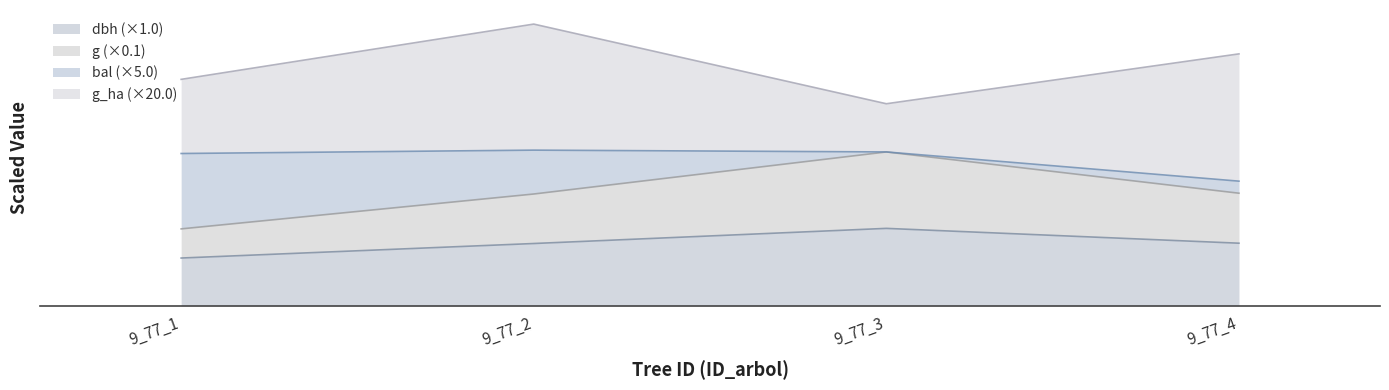

Does the chart have visible grid lines?

No